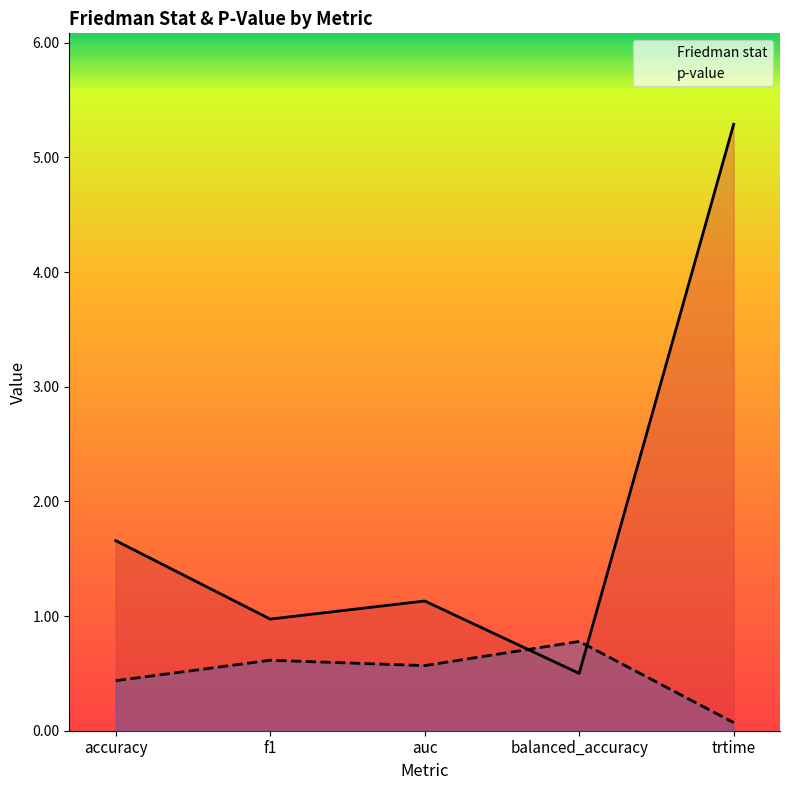

Does the chart display data point markers on the line(s)?

No